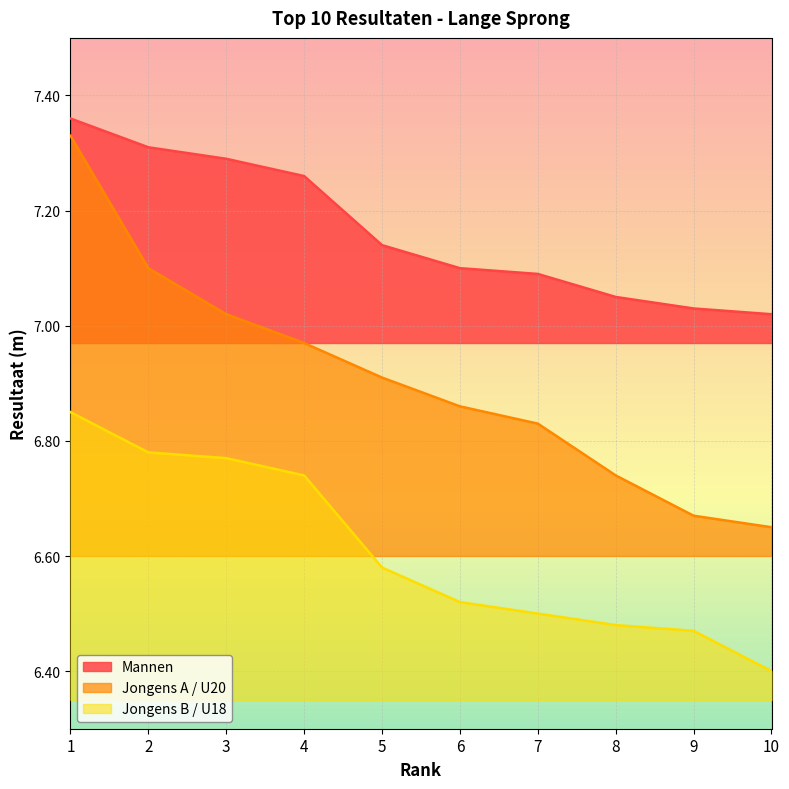

Which series changed the most between 6 and 8?

Jongens A / U20